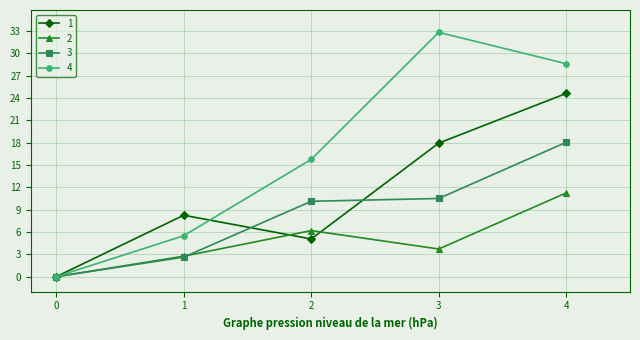

At which category is the sum across all series the highest?

4